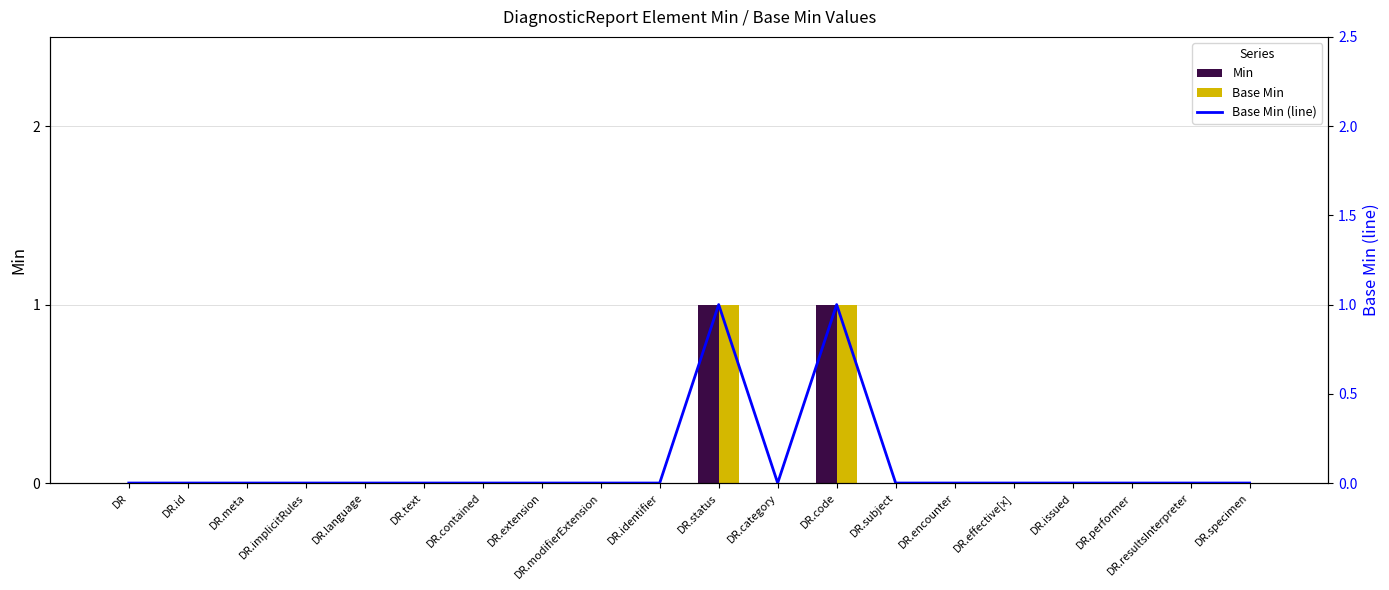

How many values in the Base Min series exceed 0?

2